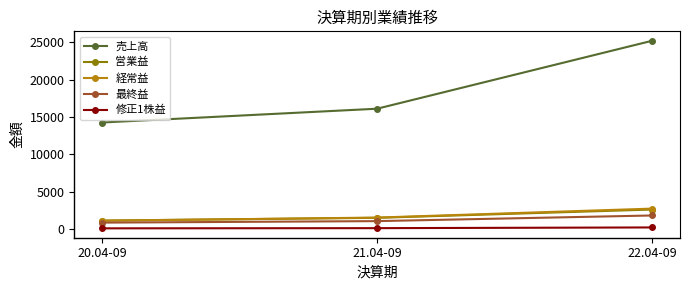

Between 21.04-09 and 22.04-09, which series saw the biggest shift?

売上高